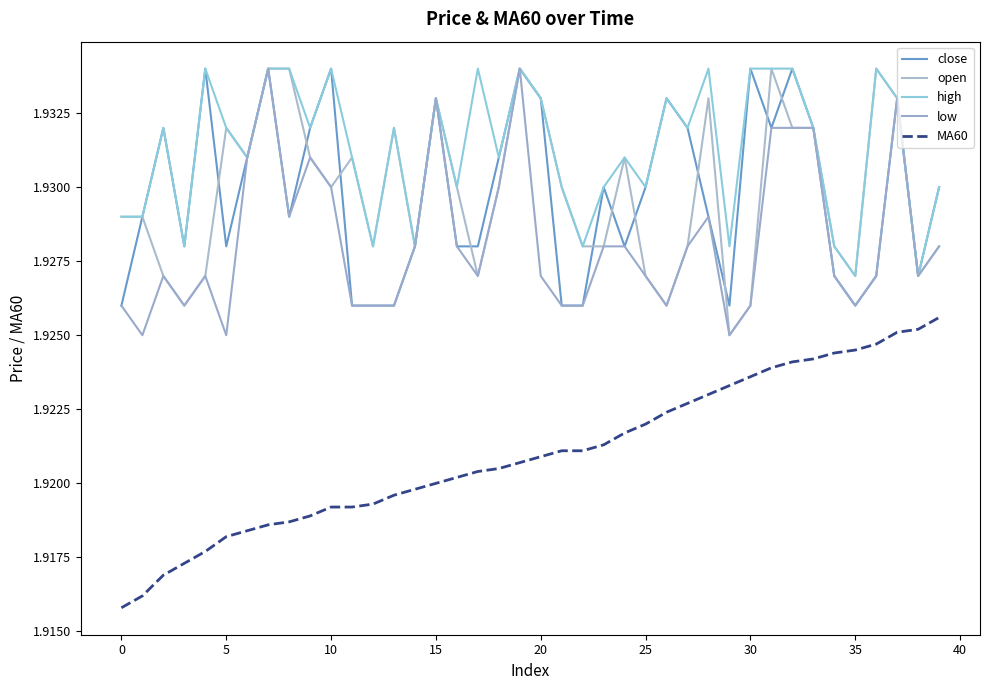

What is the sum of all low values?

77.1